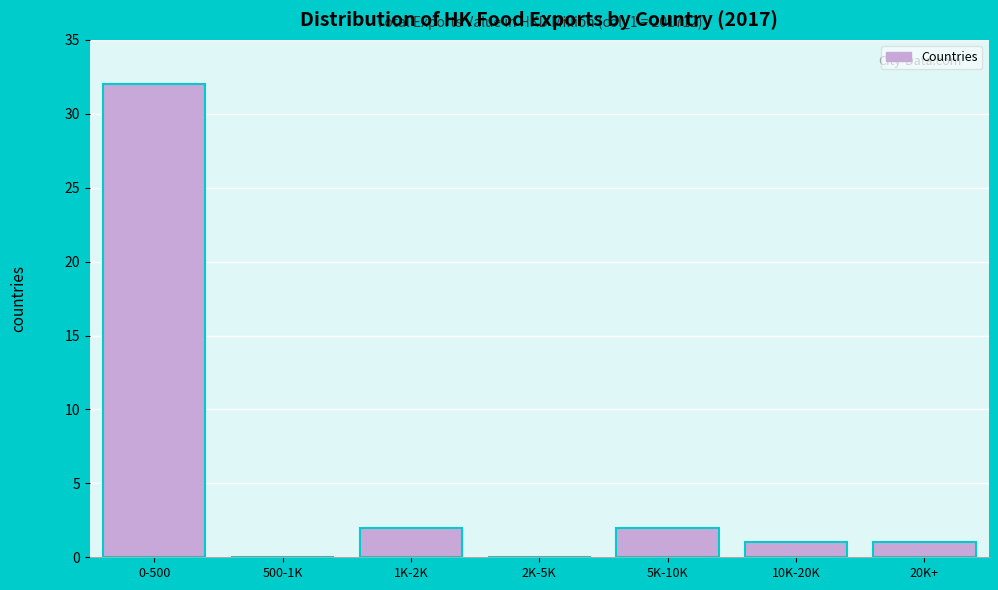

Reading left to right, what are all the values shown in this chart?

0-500=32	500-1K=0	1K-2K=2	2K-5K=0	5K-10K=2	10K-20K=1	20K+=1